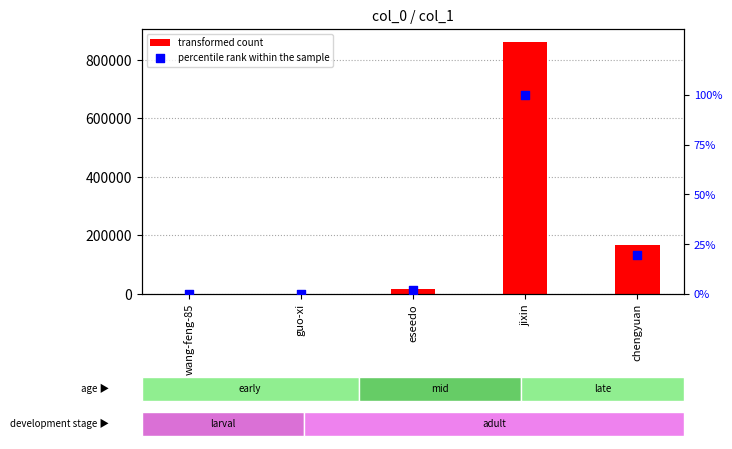

Which series contains the lowest Y value?

percentile rank within the sample